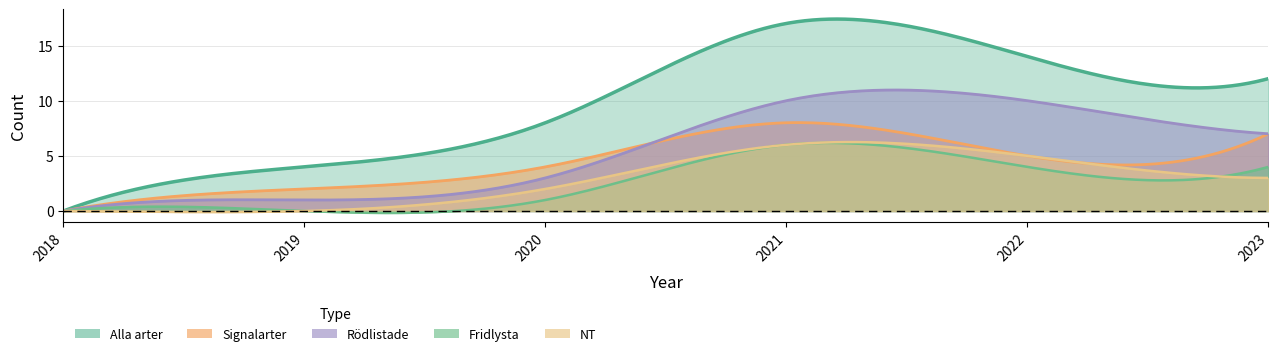

How many interior local peaks does the NT series have?

1